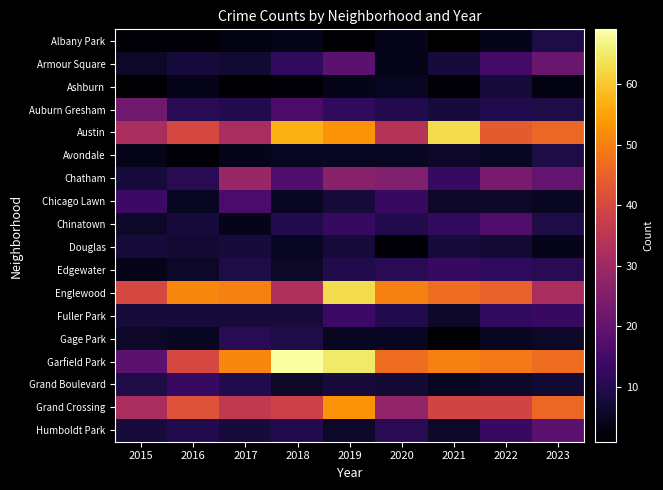

Which category has the highest value across all series?

2018